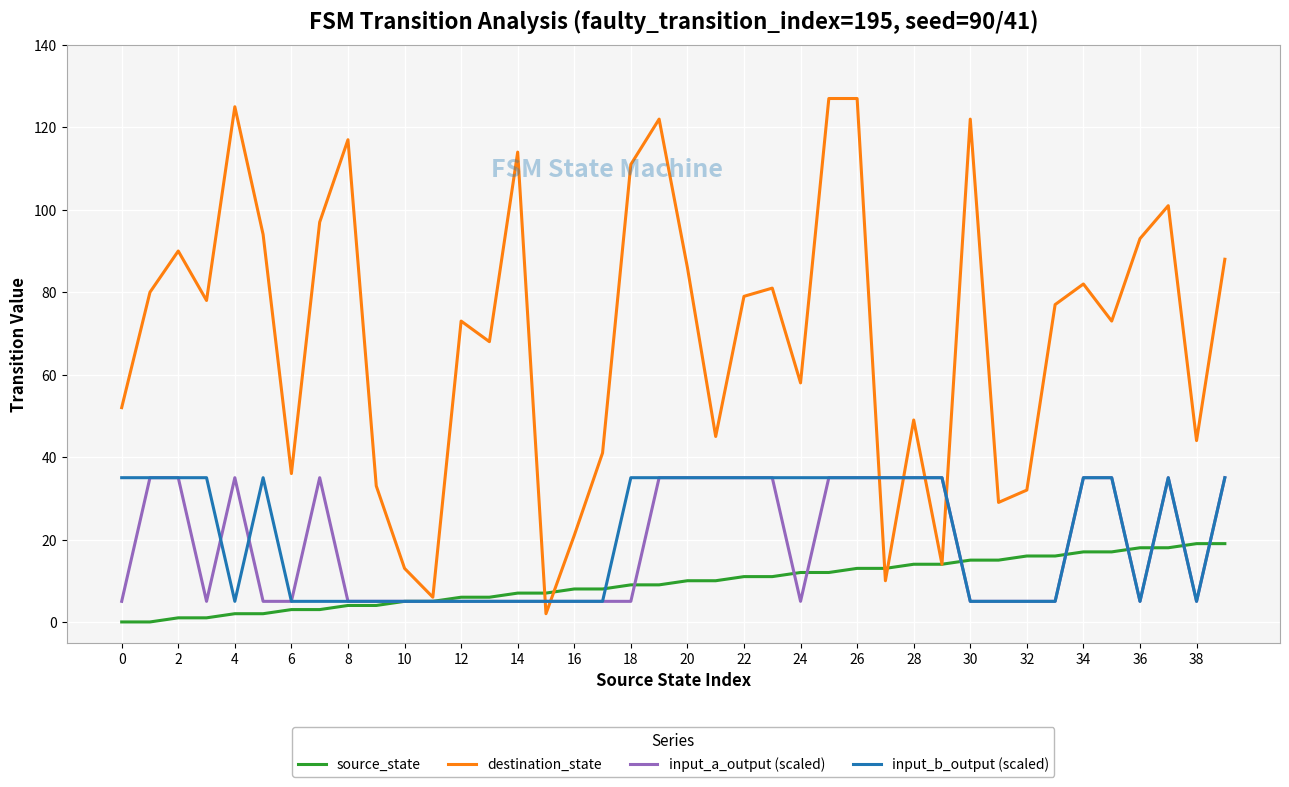

Which series has the largest total across all categories?

destination_state